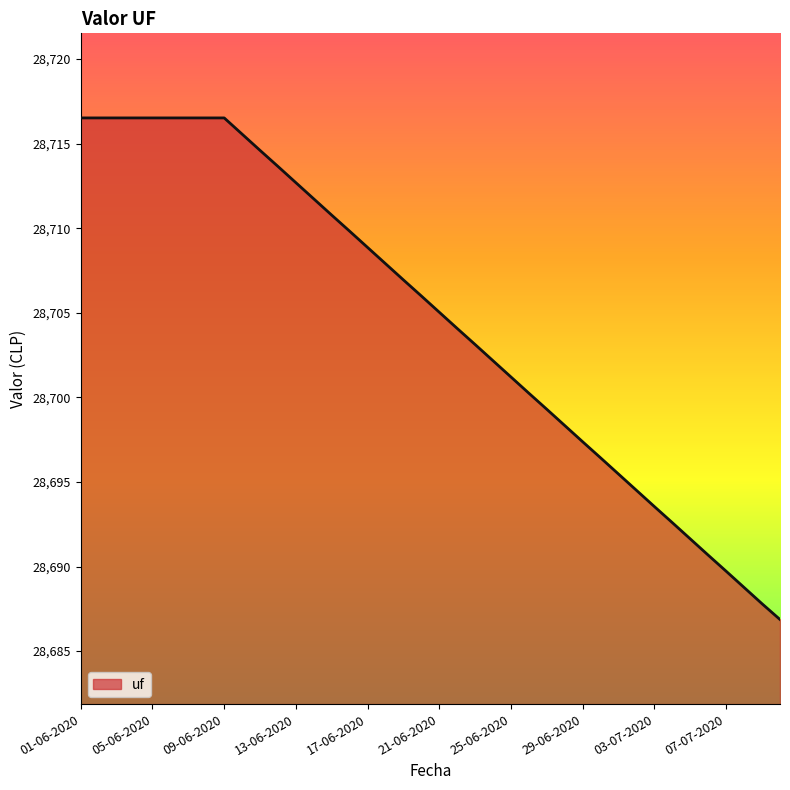

What is the greatest value displayed?

28716.5